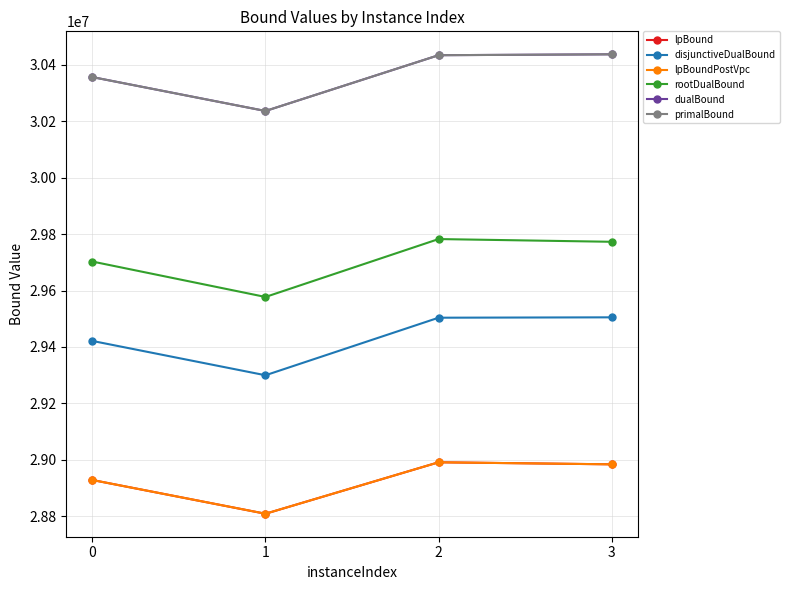

At which category does disjunctiveDualBound reach its first local valley?

1